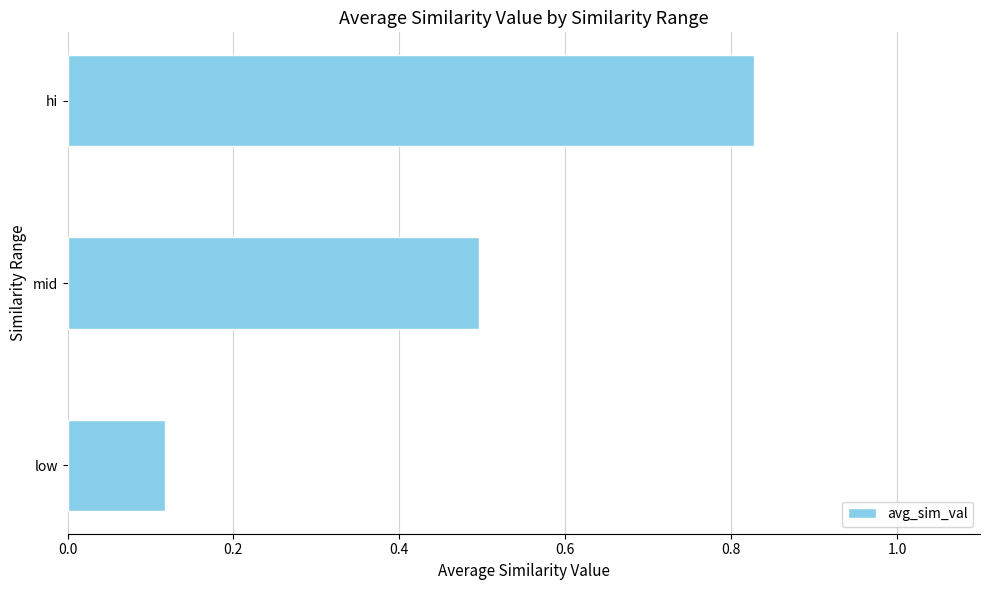

Which category has the highest value across all series?

hi